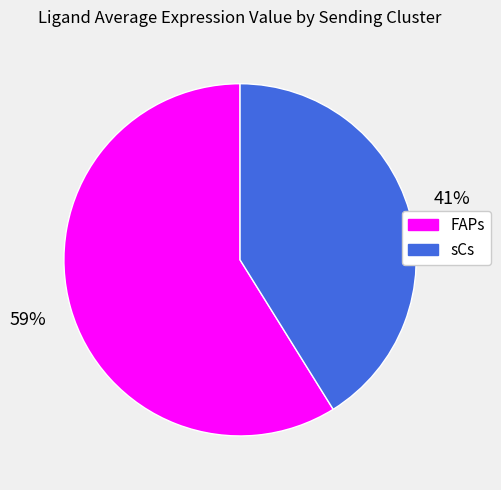

Between sCs and FAPs, which is larger?

FAPs